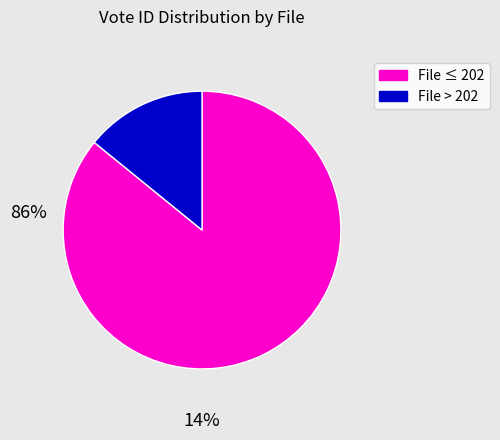

Count the number of slices in the pie.

2